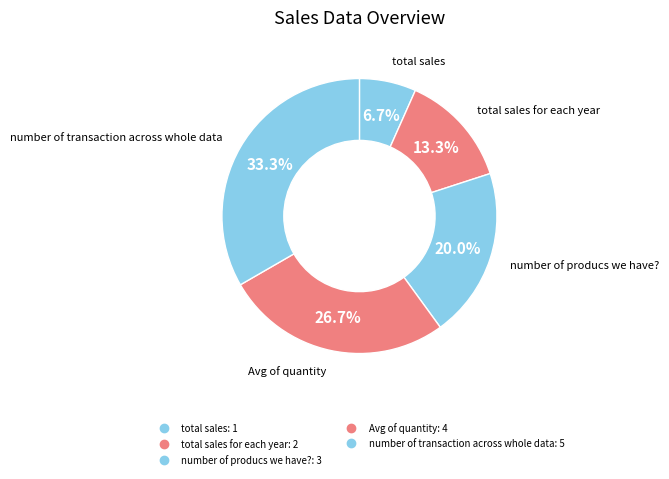

Count the number of slices in the pie.

5